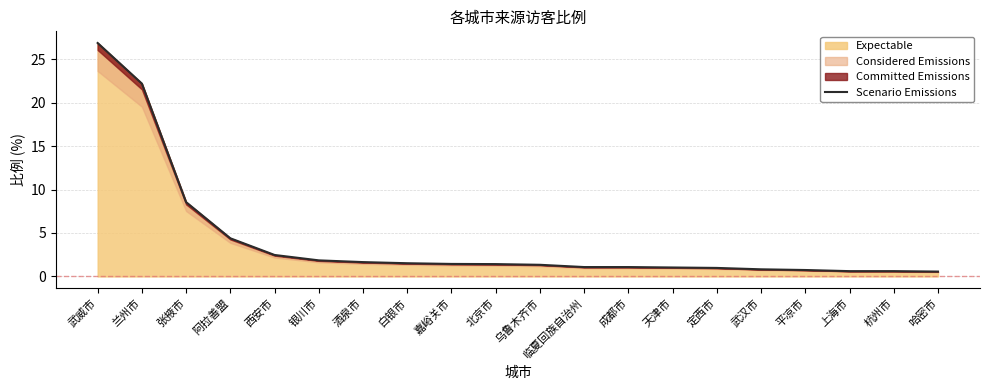

Reading right to left, list all the values displayed in this chart.

哈密市=0.6	杭州市=0.6	上海市=0.6	平凉市=0.7	武汉市=0.8	定西市=1.0	天津市=1.0	成都市=1.1	临夏回族自治州=1.1	乌鲁木齐市=1.3	北京市=1.4	嘉峪关市=1.4	白银市=1.5	酒泉市=1.6	银川市=1.9	西安市=2.5	阿拉善盟=4.4	张掖市=8.6	兰州市=22.2	武威市=26.9